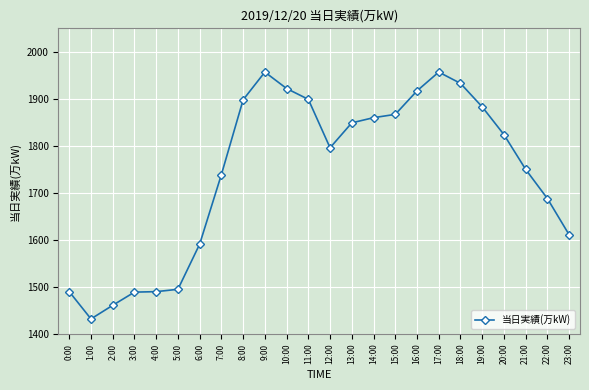

At which category does the data reach its first local valley?

1:00